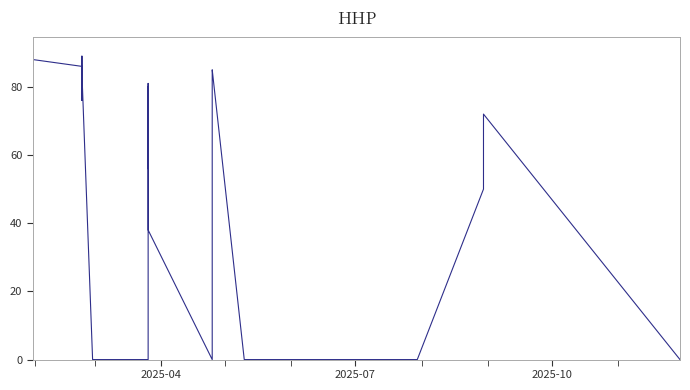

What is the sum of all values?

1979